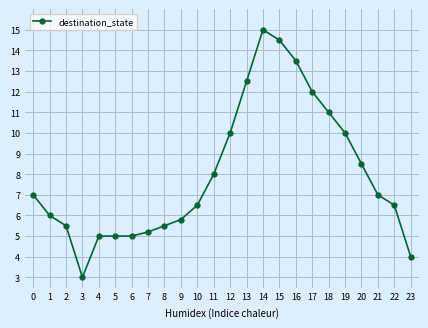

Where is the first local minimum?

3